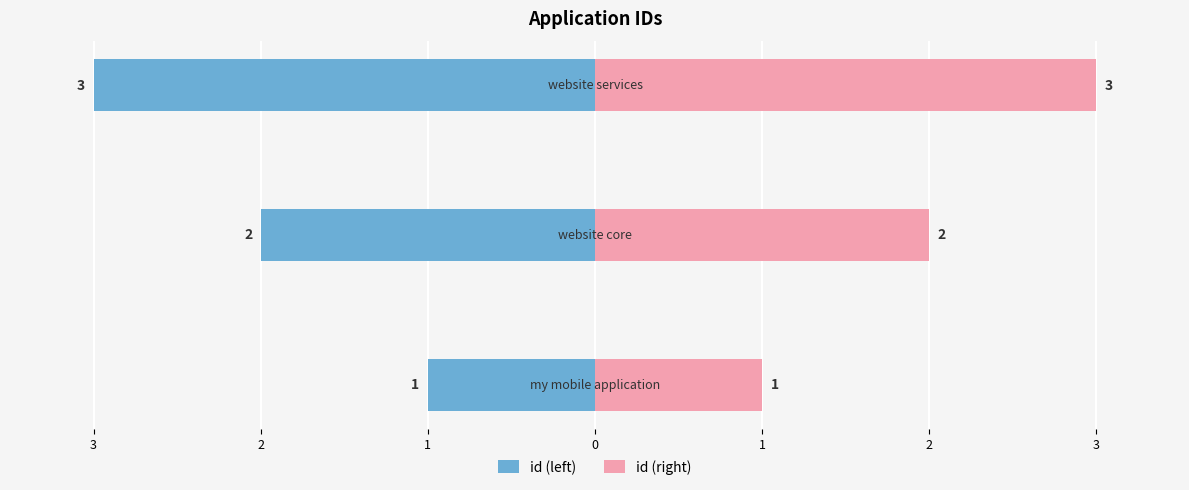

What is the difference between the highest and lowest values at 3?

4